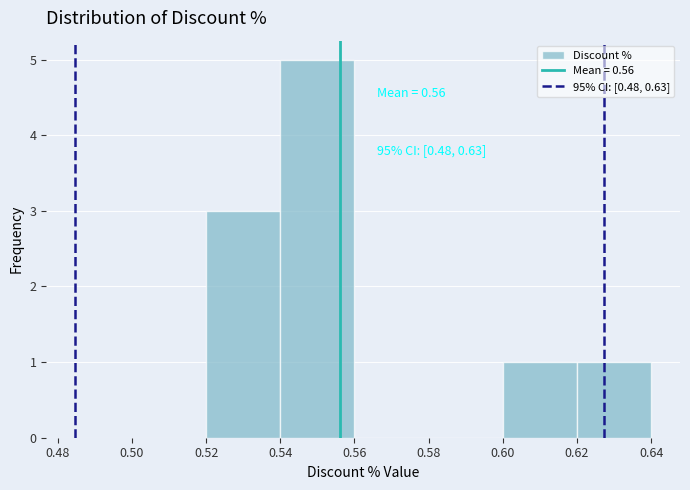

Which range on the x-axis has the tallest bar?

0.54 to 0.56